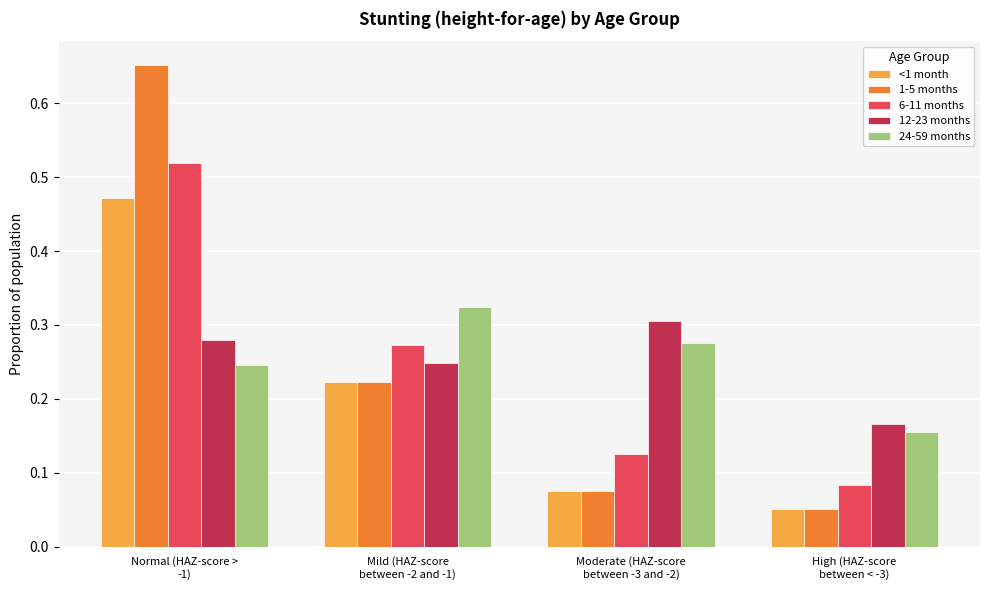

Which series has the largest range (max minus min)?

1-5 months